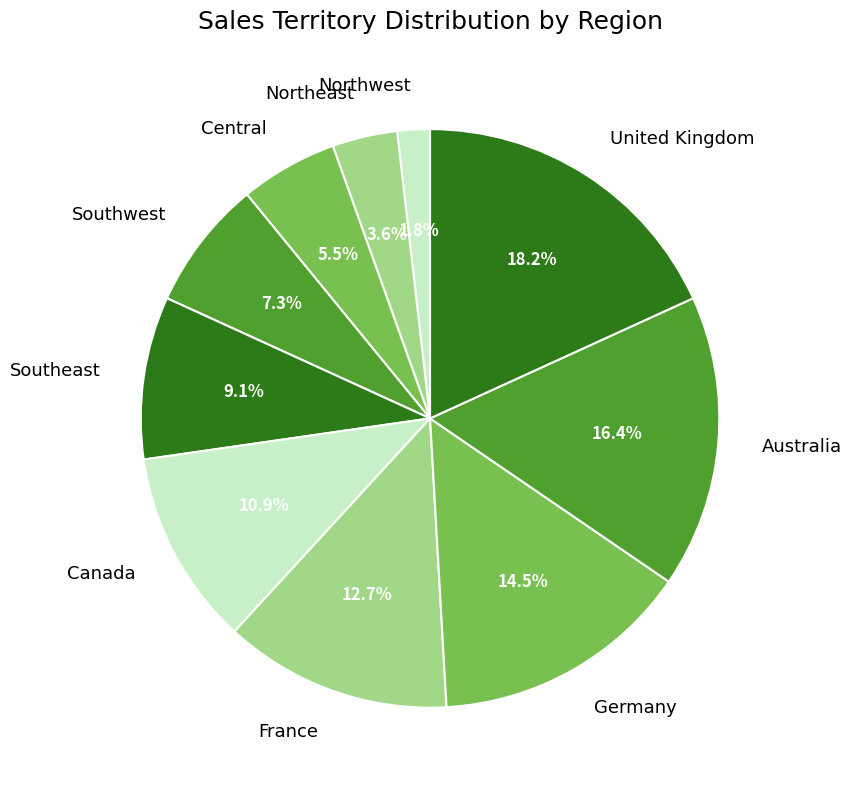

Rank the categories by value from lowest to highest.

Northwest, Northeast, Central, Southwest, Southeast, Canada, France, Germany, Australia, United Kingdom